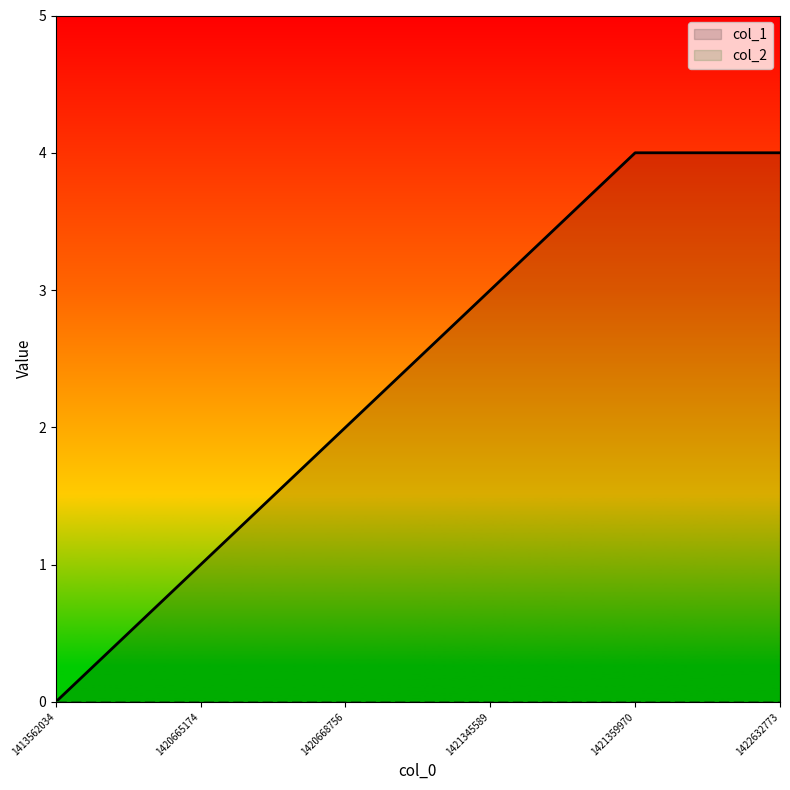

Which category has the lowest value across all series?

1413562034